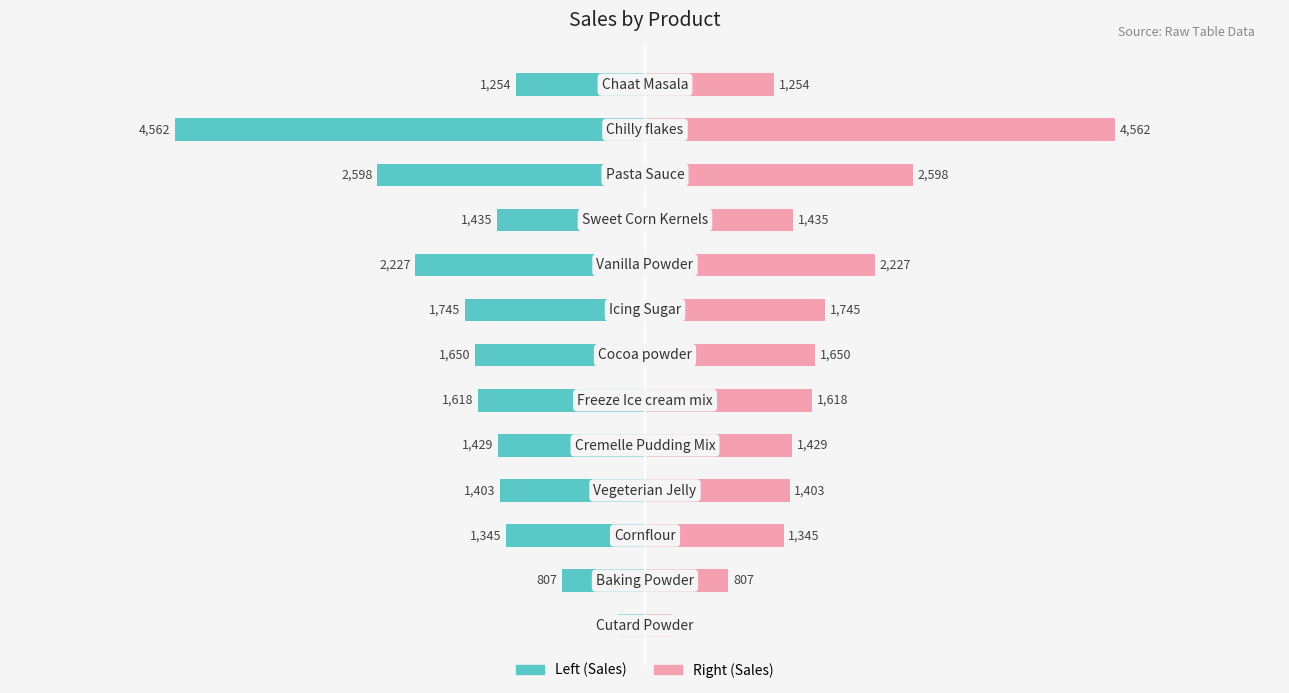

How many series are shown in this chart?

2